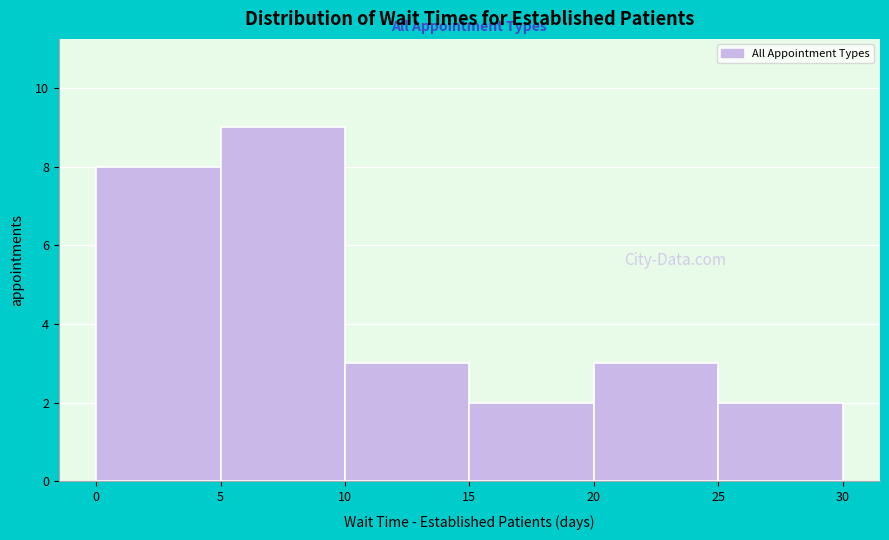

Reading left to right, transcribe this chart: for each bar, give the range it covers on the x-axis and its height. The values are not printed on the chart, so give them approximately, as read against the axis.

0 to 5: 8
5 to 10: 9
10 to 15: 3
15 to 20: 2
20 to 25: 3
25 to 30: 2